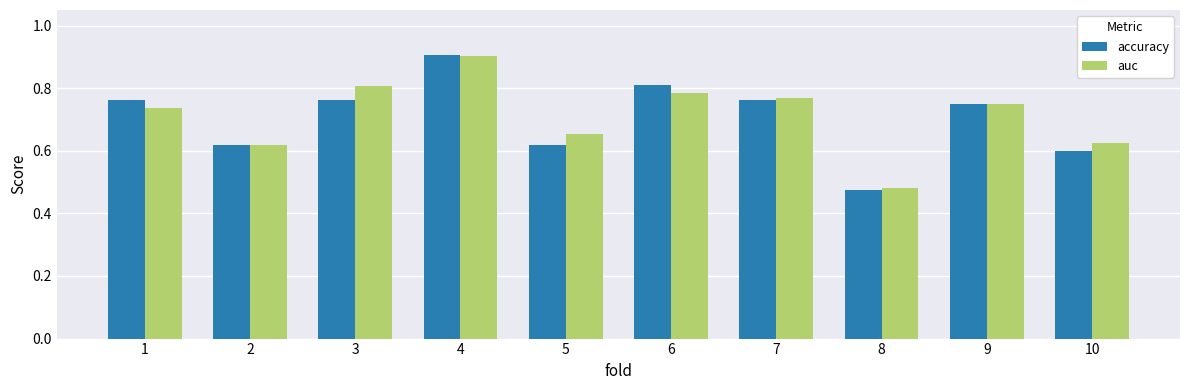

True or false: auc has a value of 0.8 at 9.

True